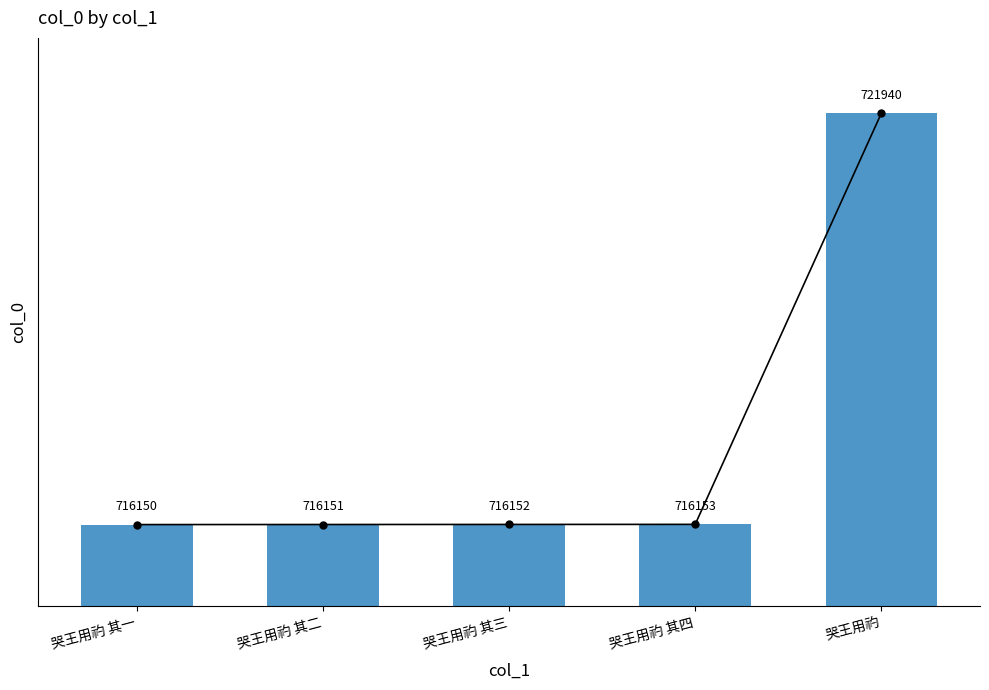

Reading left to right, list all the values displayed in this chart.

716150	716151	716152	716153	721940